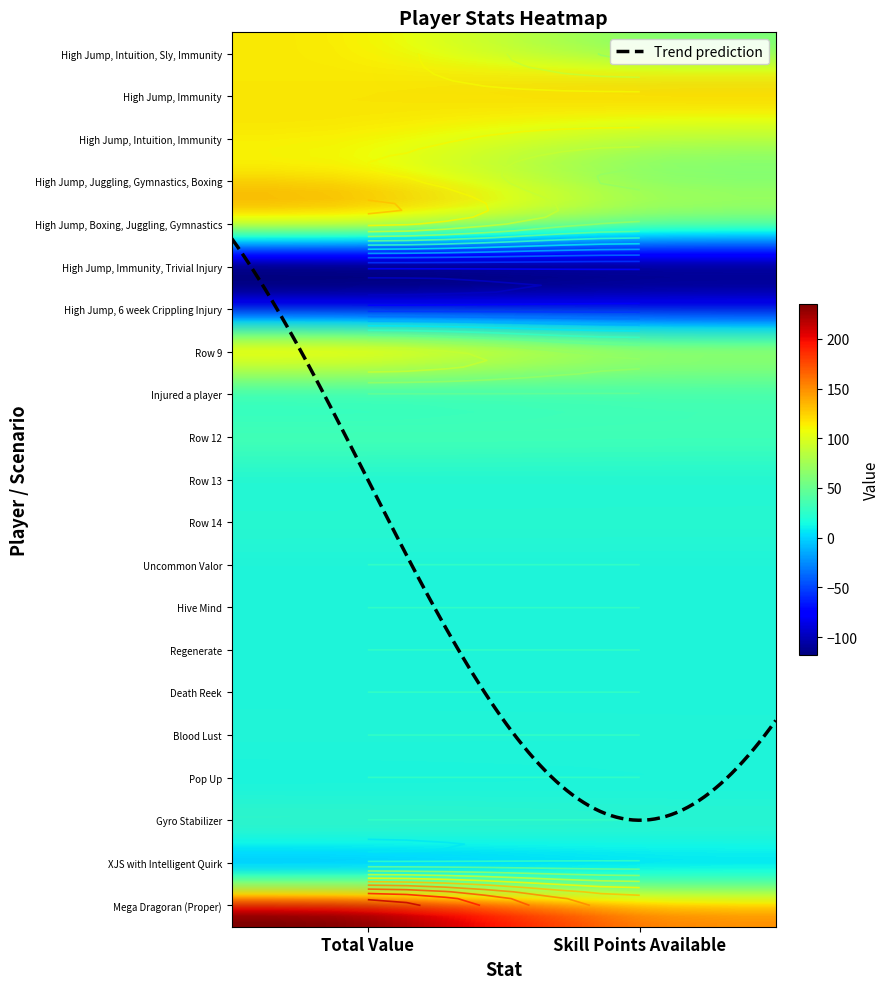

Count the number of categories in the chart.

2